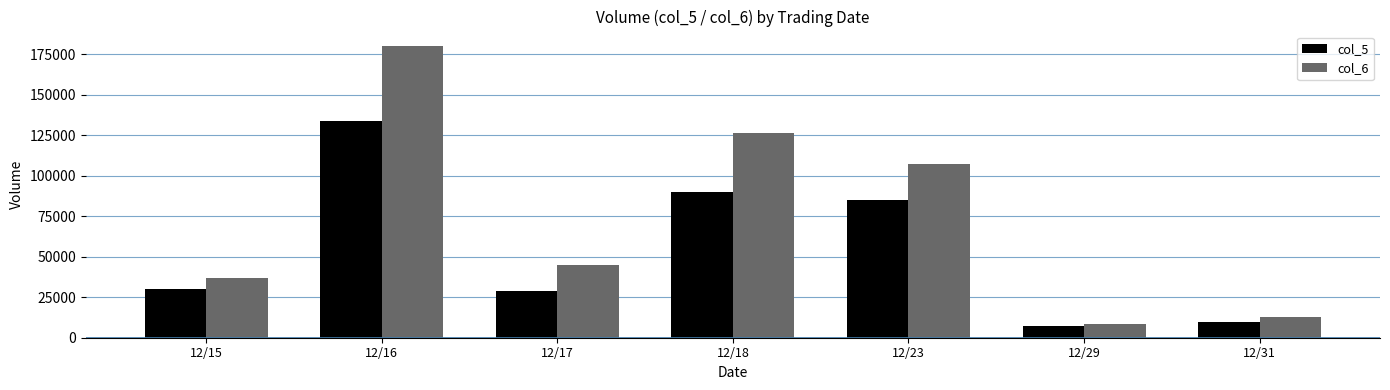

How many groups of bars are there?

7